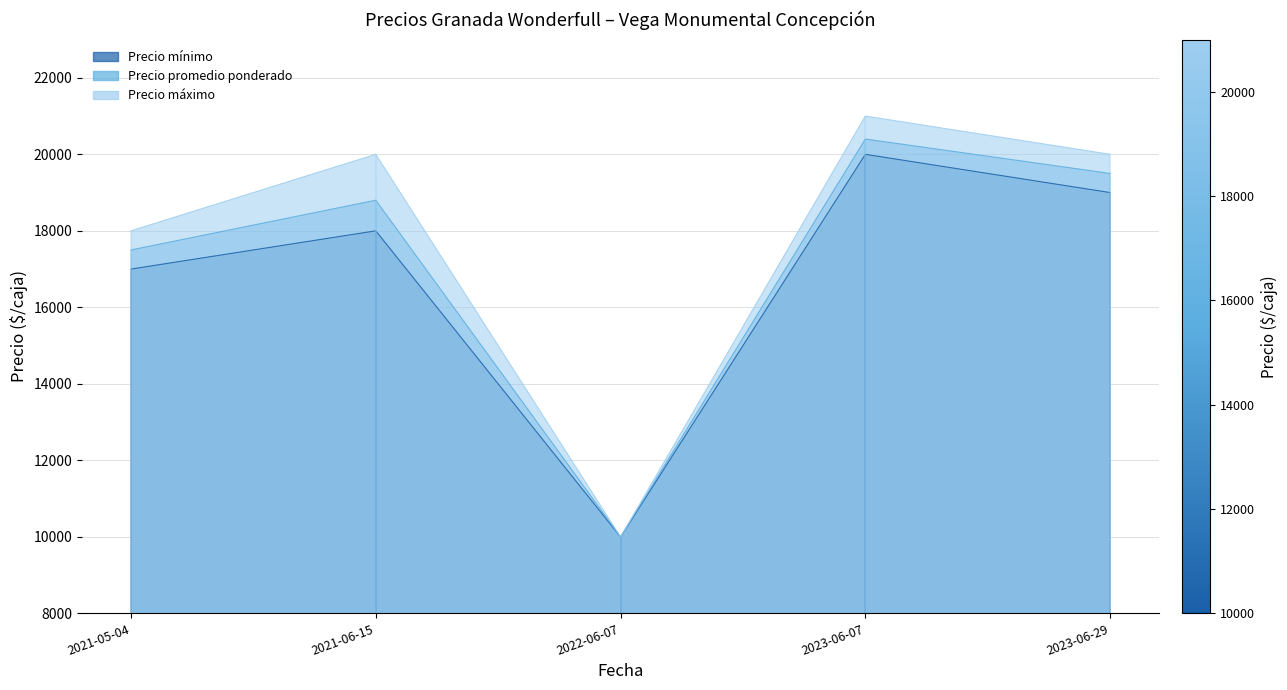

What is the total value across all series at 2023-06-07?

61400